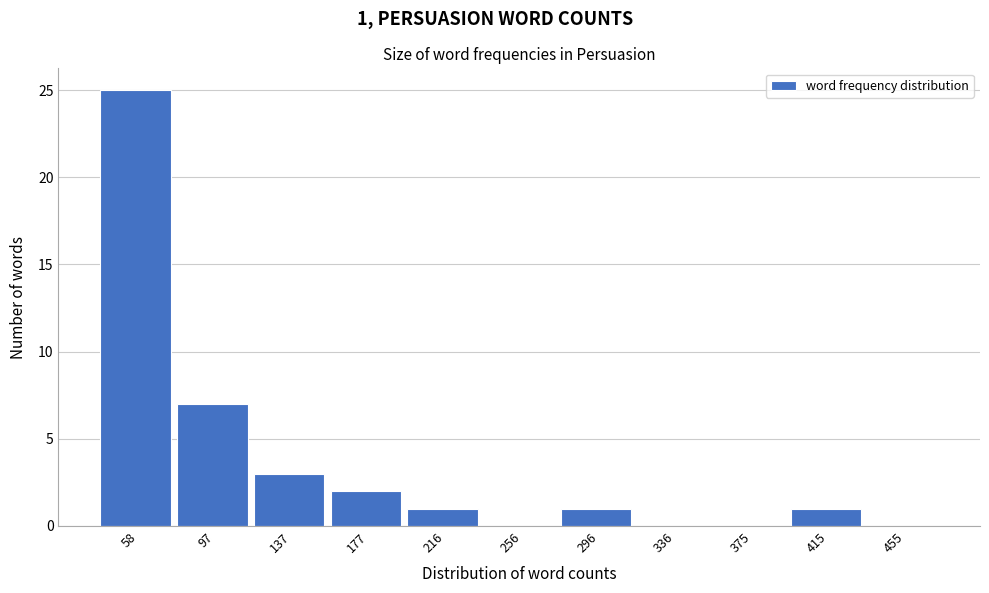

Reading left to right, transcribe all the data shown in this chart.

58=25	97=7	137=3	177=2	216=1	256=0	296=1	336=0	375=0	415=1	455=0